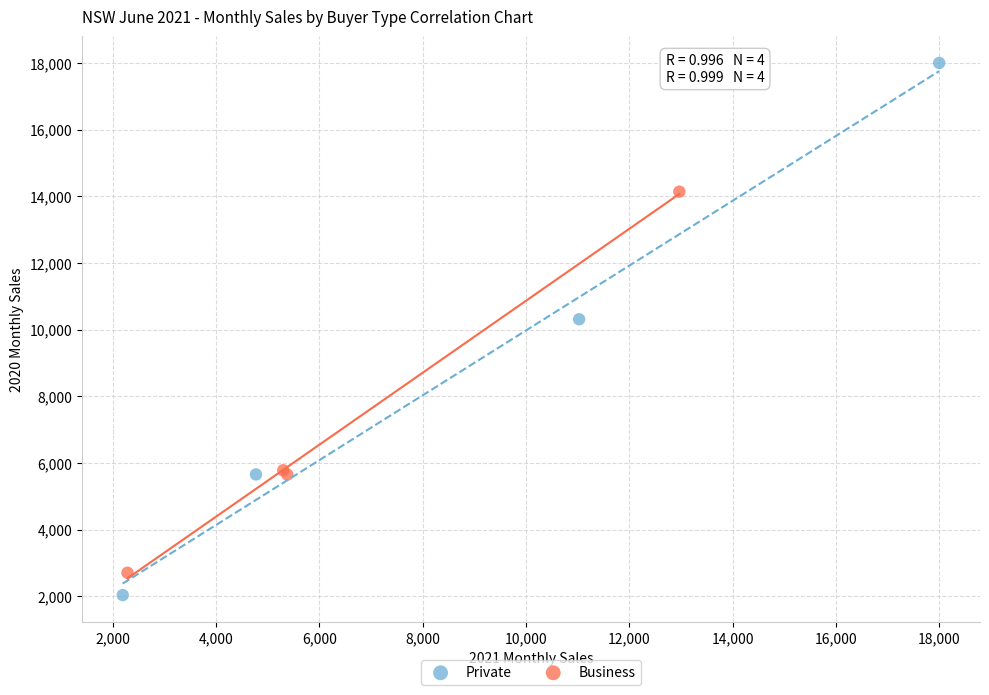

Which series has the largest Y range (max minus min)?

Private